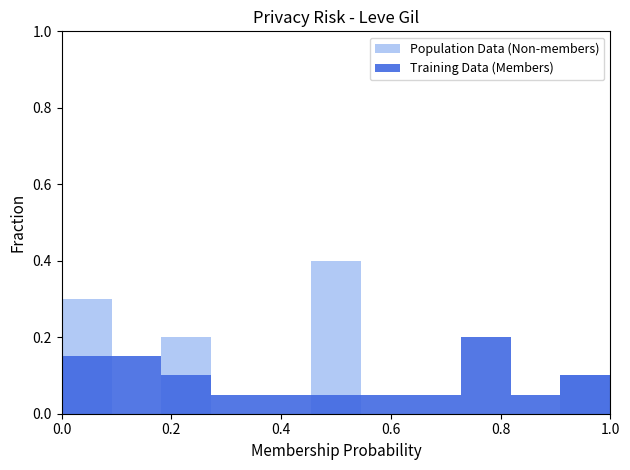

Between 0.8 and 0.2, which is larger?

0.2